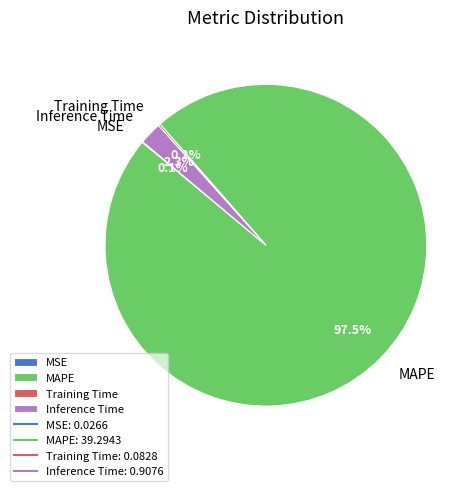

Which slice is the largest?

MAPE